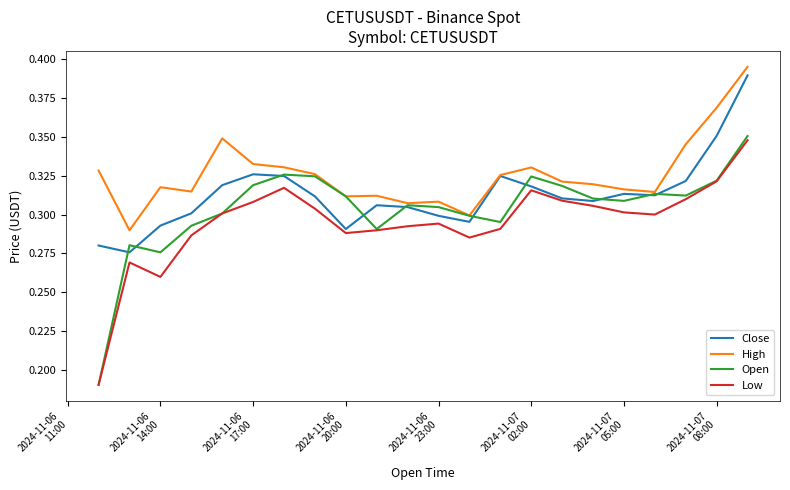

How many lines are shown in the chart?

4